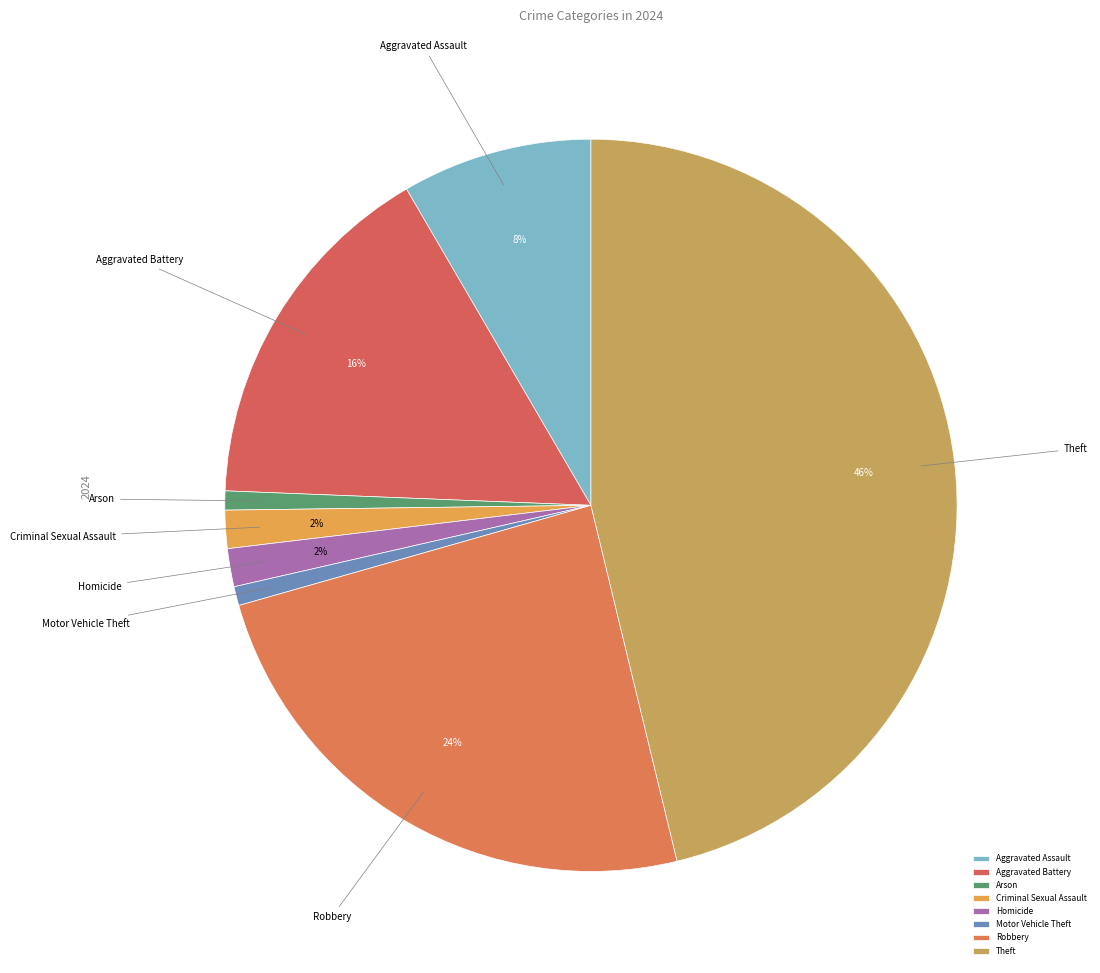

Which category has the biggest portion of the pie?

Theft